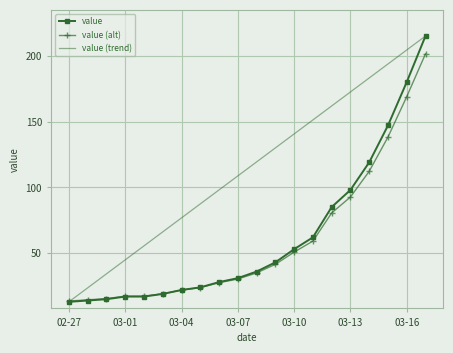

What is the smallest value displayed?

13.0